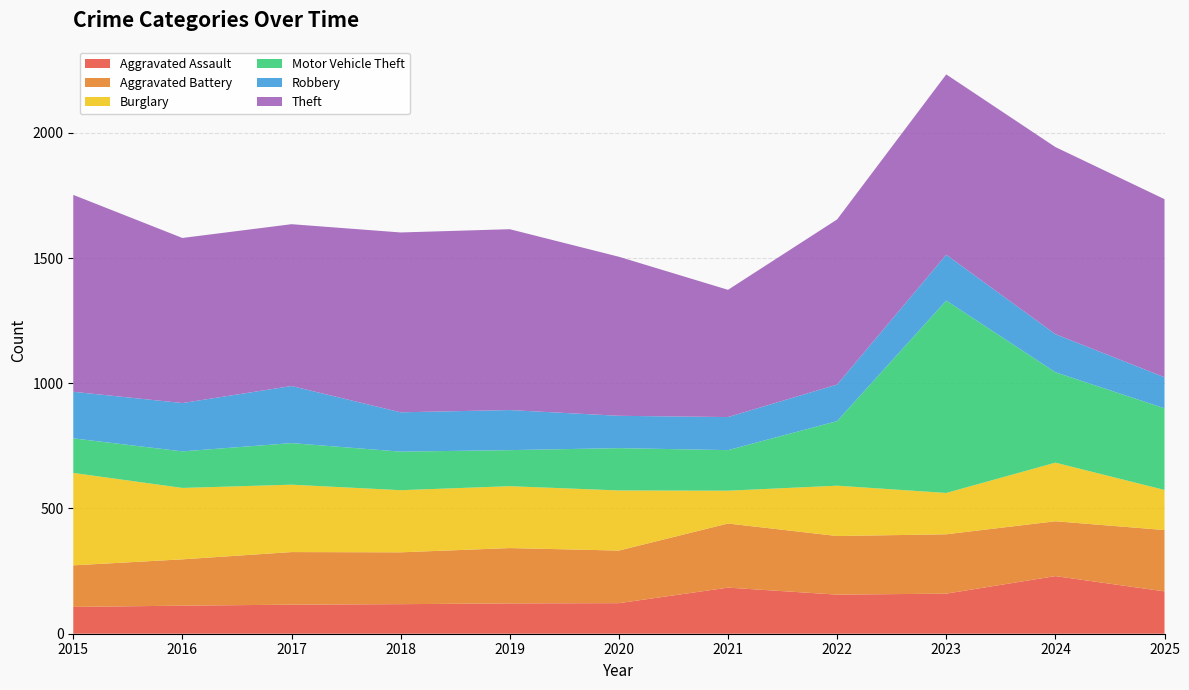

Reading left to right, list all the values displayed in this chart.

Aggravated Assault: 2015=107	2016=112	2017=116	2018=118	2019=121	2020=122	2021=184	2022=156	2023=160	2024=230	2025=169
Aggravated Battery: 2015=166	2016=185	2017=210	2018=207	2019=221	2020=210	2021=256	2022=234	2023=237	2024=219	2025=245
Burglary: 2015=369	2016=285	2017=269	2018=248	2019=247	2020=240	2021=131	2022=201	2023=165	2024=234	2025=160
Motor Vehicle Theft: 2015=138	2016=146	2017=166	2018=154	2019=144	2020=169	2021=162	2022=258	2023=768	2024=361	2025=326
Robbery: 2015=186	2016=193	2017=228	2018=157	2019=160	2020=129	2021=132	2022=146	2023=183	2024=152	2025=124
Theft: 2015=786	2016=659	2017=646	2018=718	2019=722	2020=635	2021=508	2022=659	2023=720	2024=747	2025=711